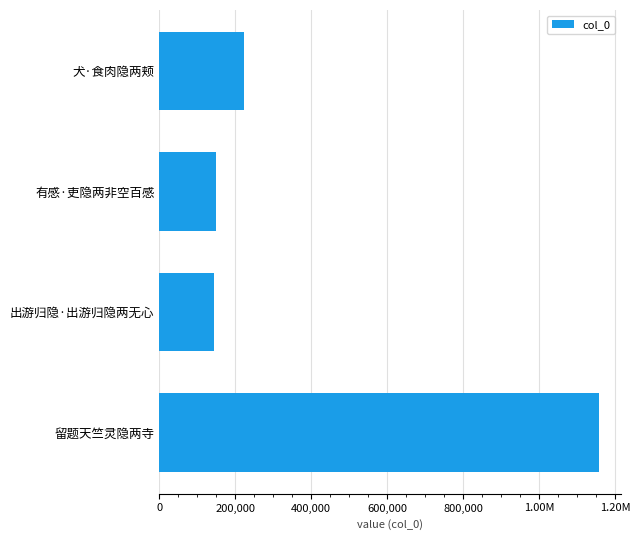

True or false: the data shows 98896 at 犬·食肉隐两颊.

False